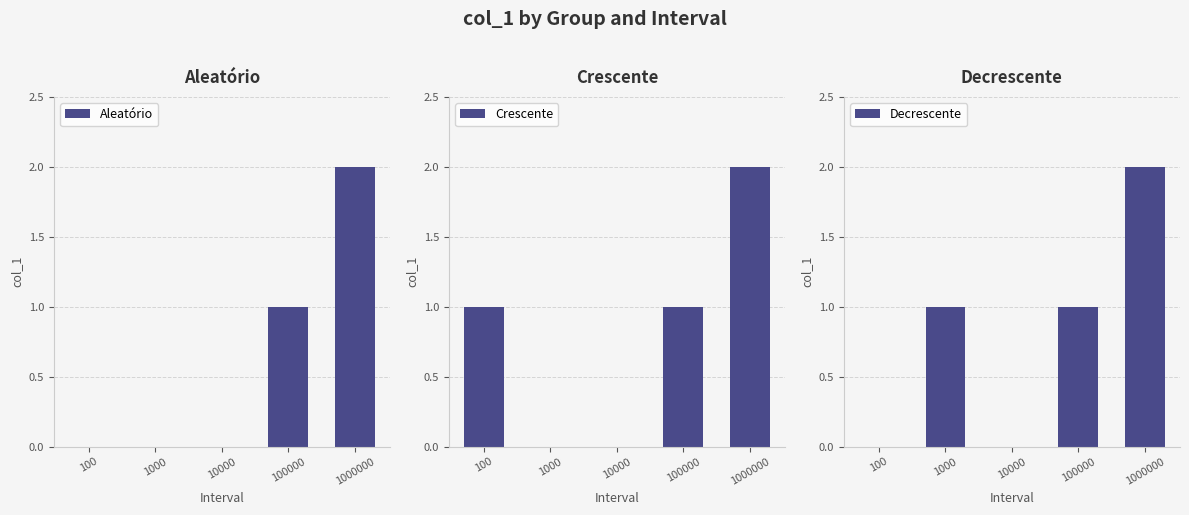

At how many categories does at least one series exceed 0?

4